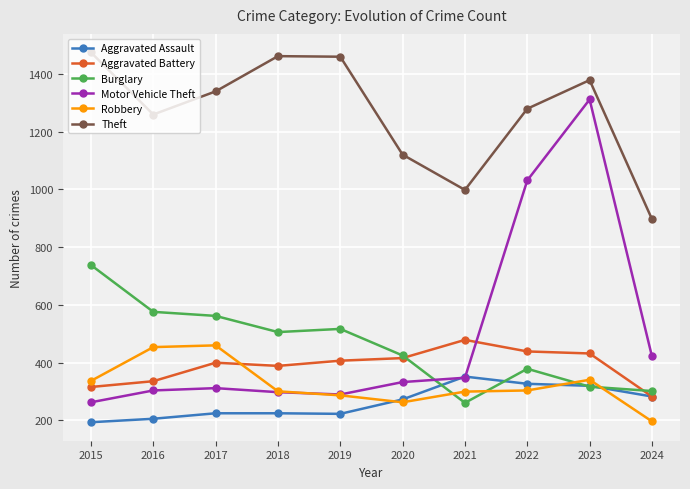

True or false: Theft and Robbery intersect in this chart.

False